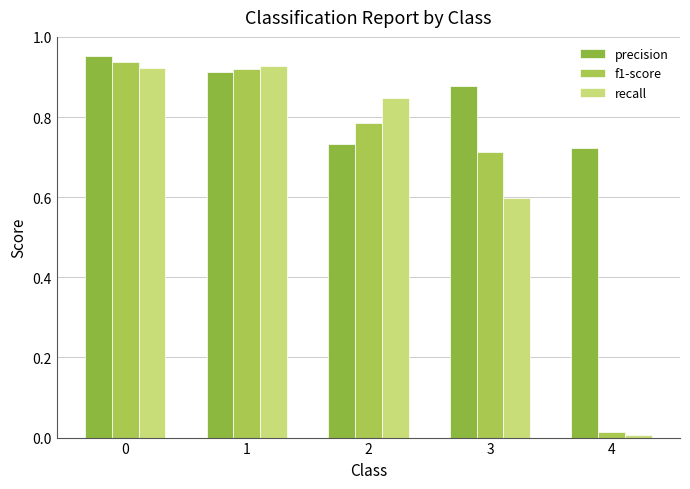

True or false: f1-score has a value of 0.9 at 1.

True